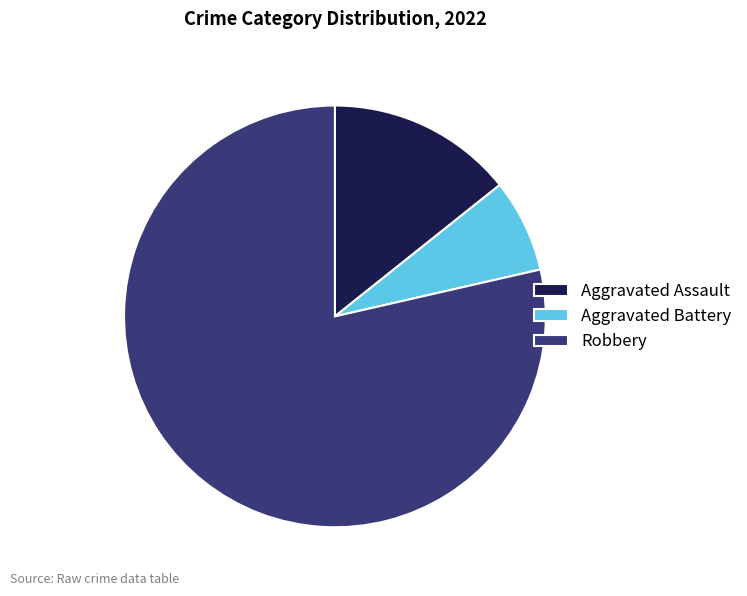

How many slices are in this pie chart?

3